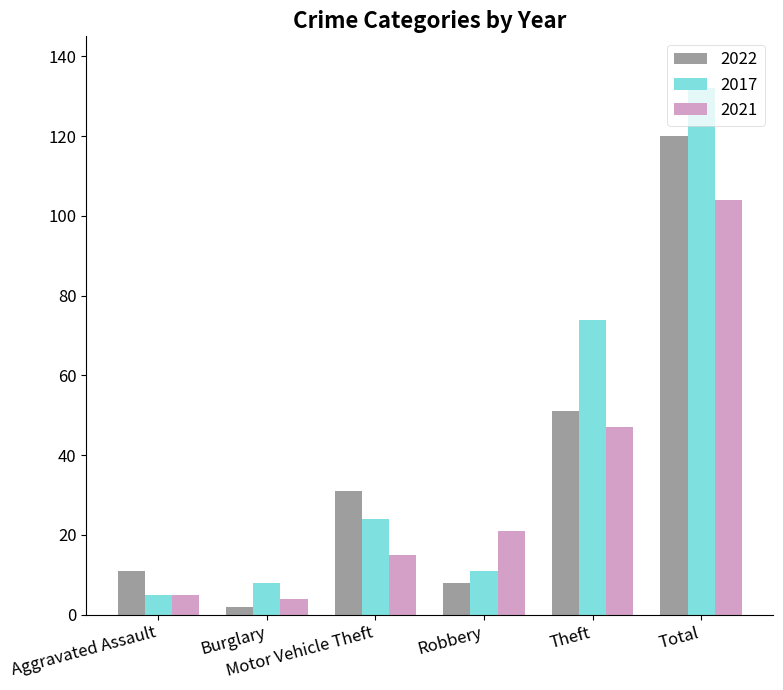

Does the chart contain any negative values?

No